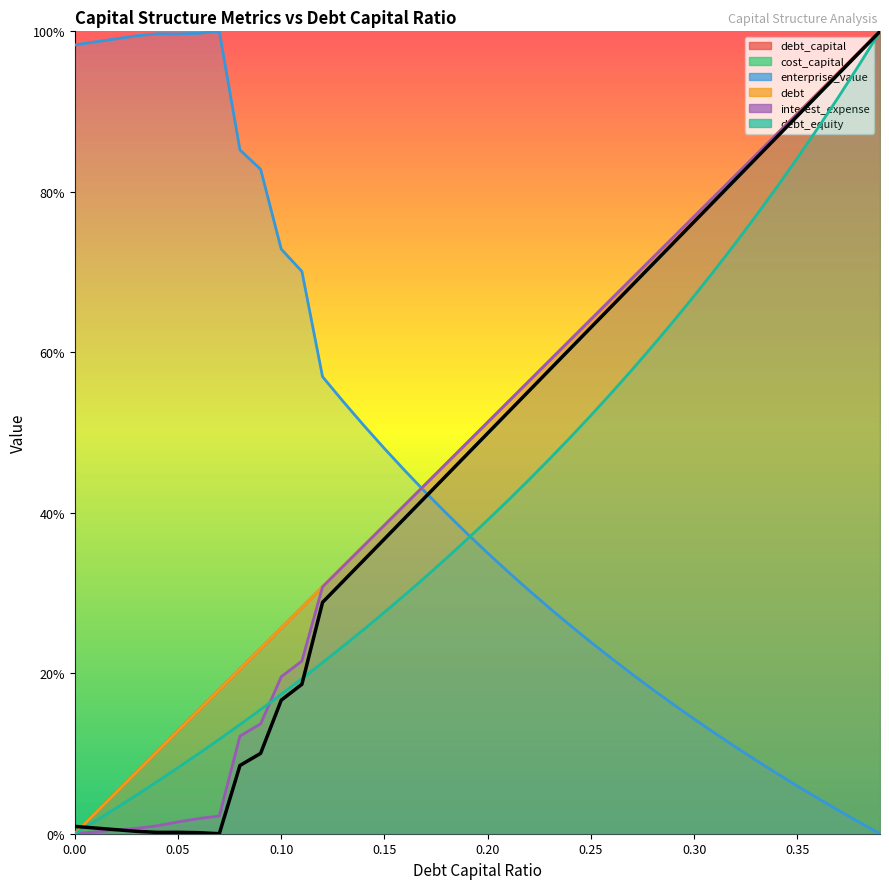

The debt_equity series shows 0.8 at 0.33. True or false?

True